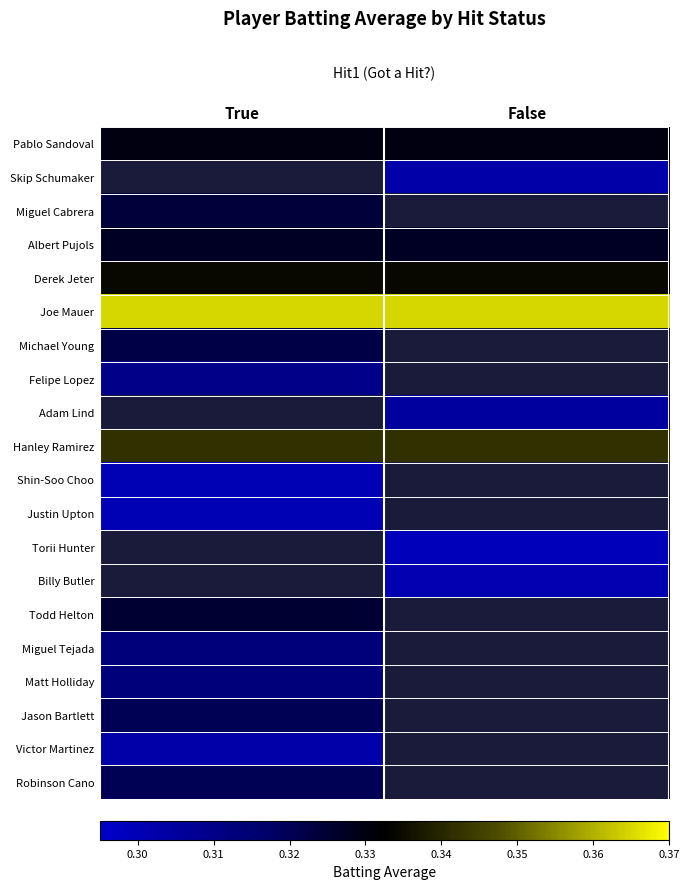

The value of Miguel Tejada at True is 0.3. True or false?

True